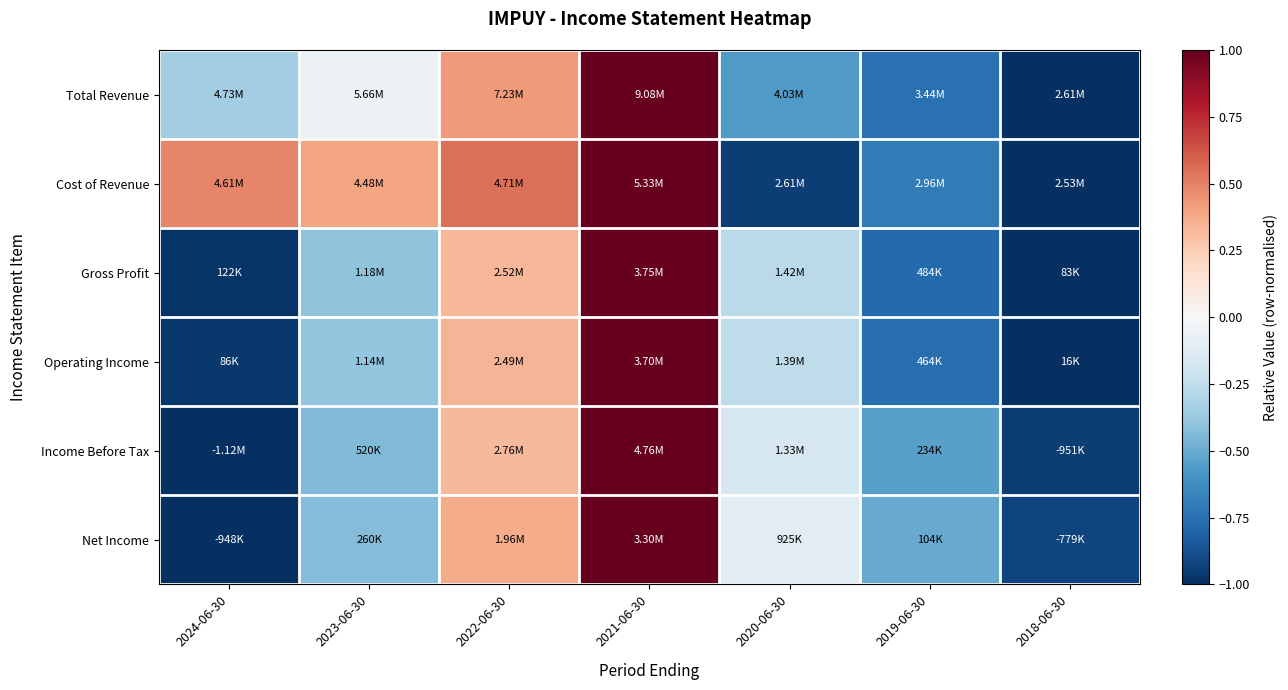

What is the smallest value displayed?

-1.0